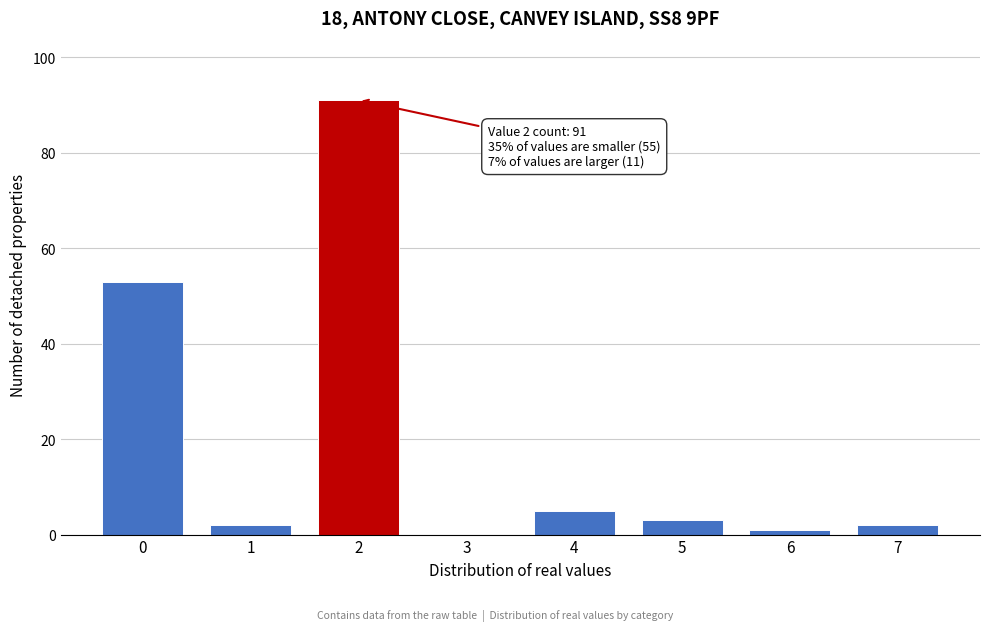

Reading left to right, extract all data points from this chart.

0=53	1=2	2=91	3=0	4=5	5=3	6=1	7=2